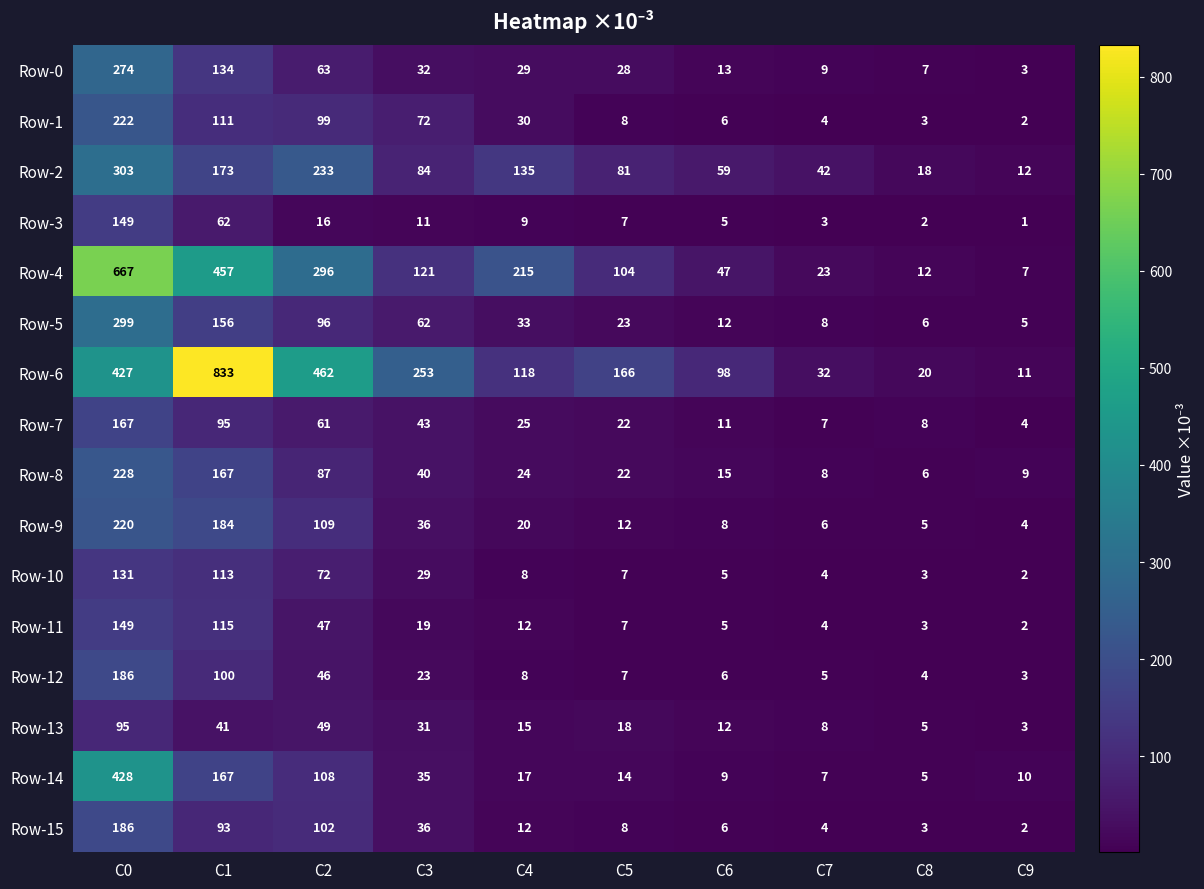

What is the average value of the Row-7 series?

44